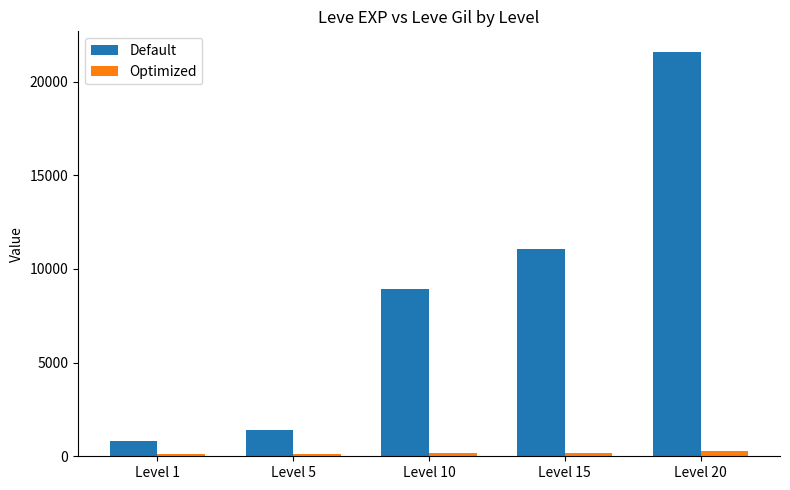

At how many categories does at least one series exceed 18496?

1